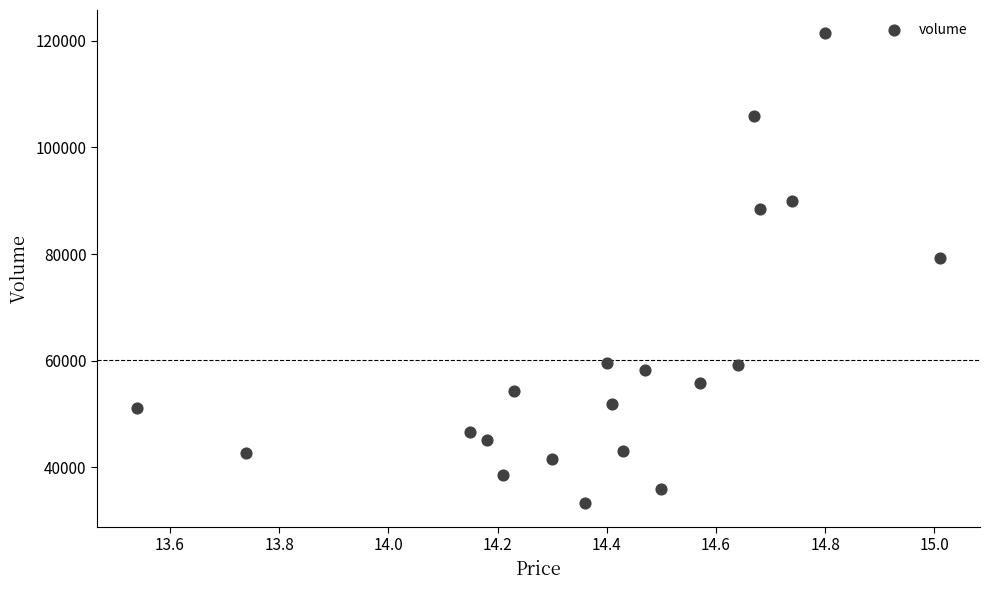

What Y value in the scatter plot is closest to 77314?

79222